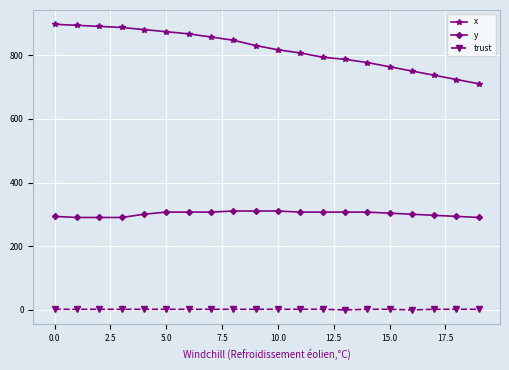

What is the value of the x point at the 20th from the left?

710.0